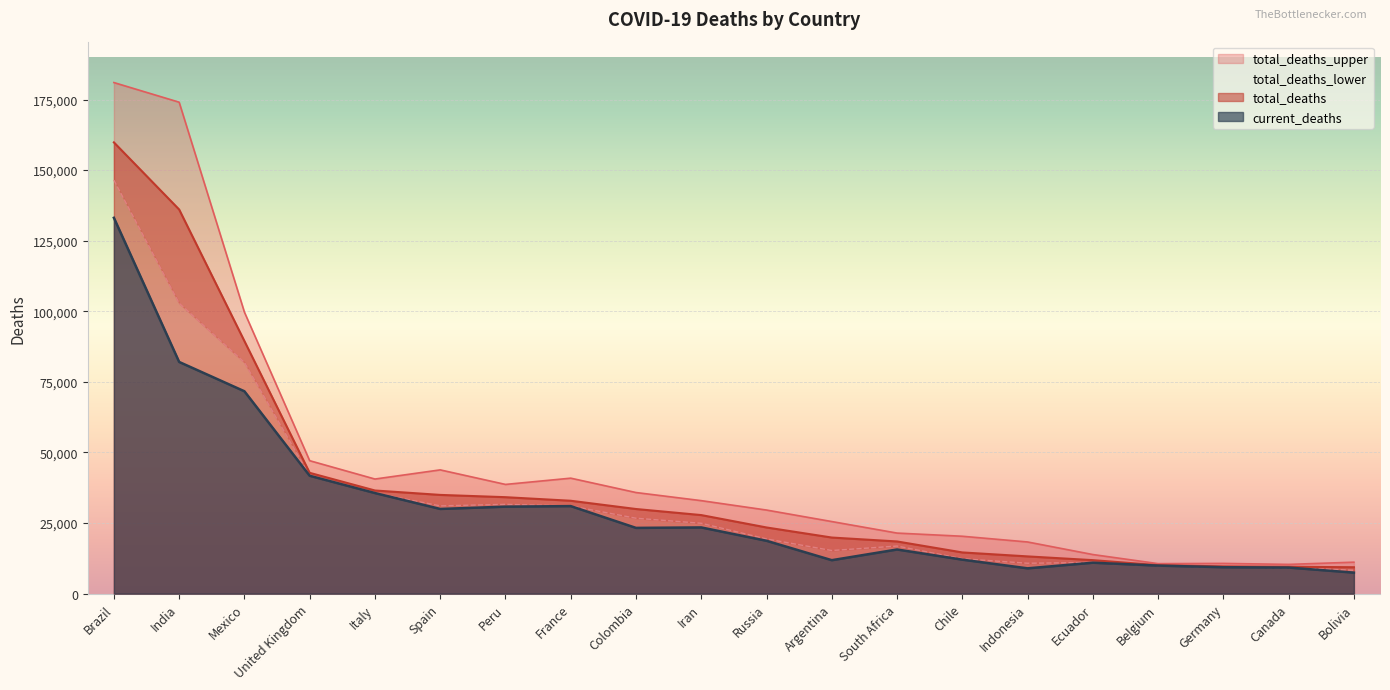

At which category does total_deaths_lower reach its first local valley?

Spain